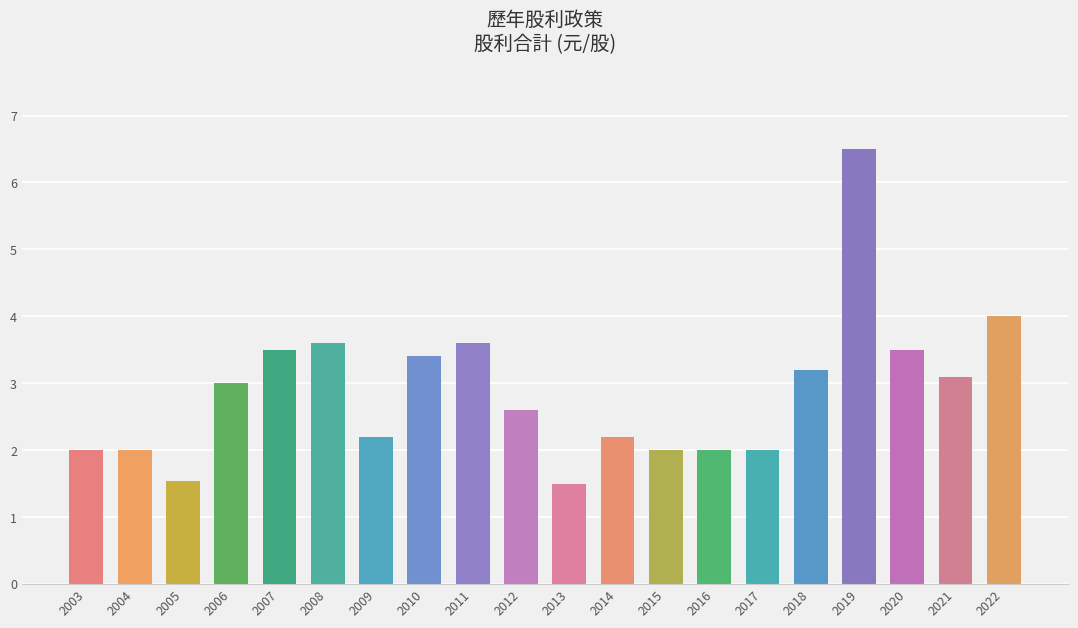

What value does the data have at 2012?

2.6